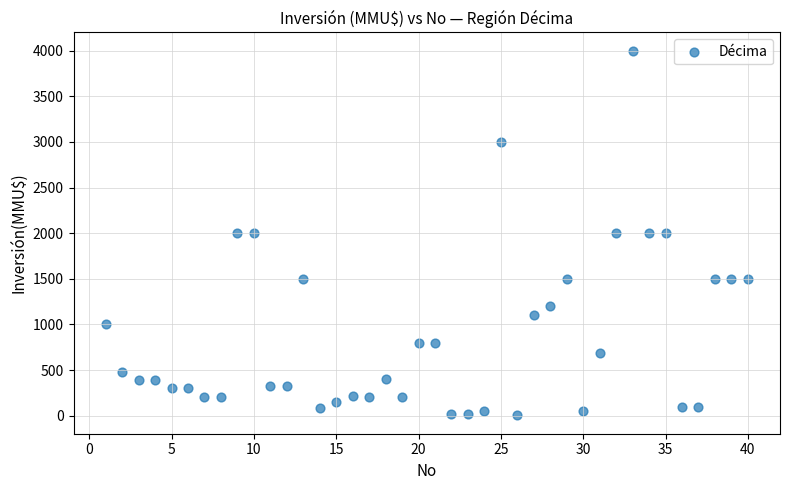

What is the range of Y values (max minus min)?

3998